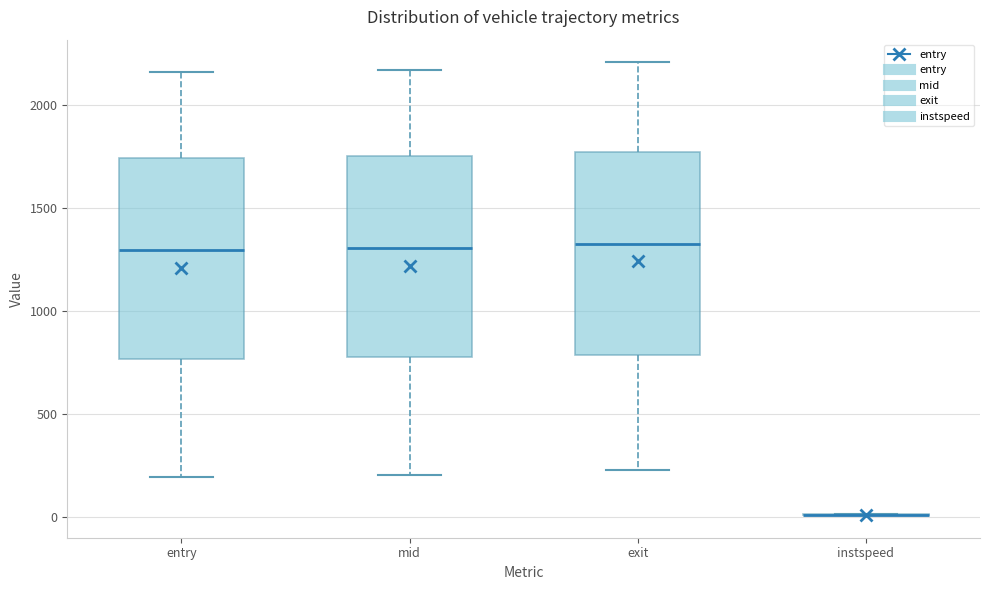

Reading left to right, transcribe this box plot: for each box, give where its median line is, the range the box spans, and where its two whiskers end, as read against the y-axis. The values are not printed on the chart, so give them approximately, as read against the axis.

entry: median 1300, box 750 to 1750, whiskers 200 to 2150
mid: median 1300, box 800 to 1750, whiskers 200 to 2150
exit: median 1300, box 800 to 1750, whiskers 250 to 2200
instspeed: box collapsed to a line at 0, whiskers 0 to 0